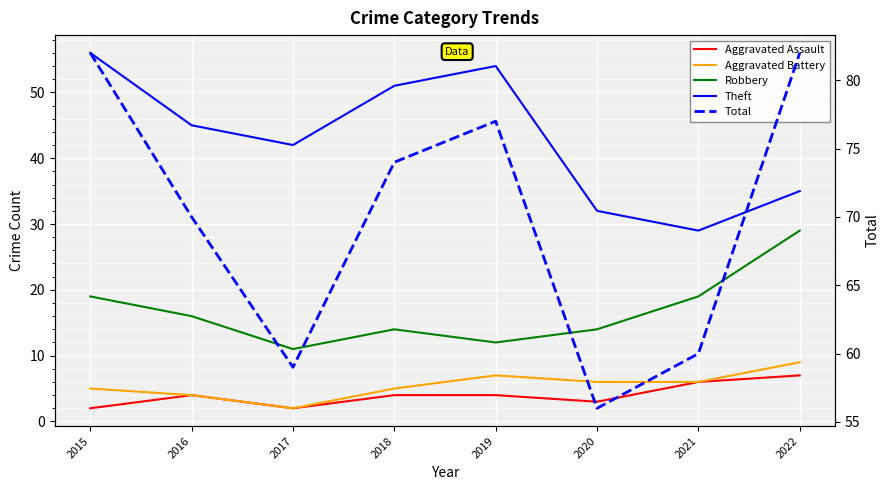

Which series has the largest range (max minus min)?

Theft